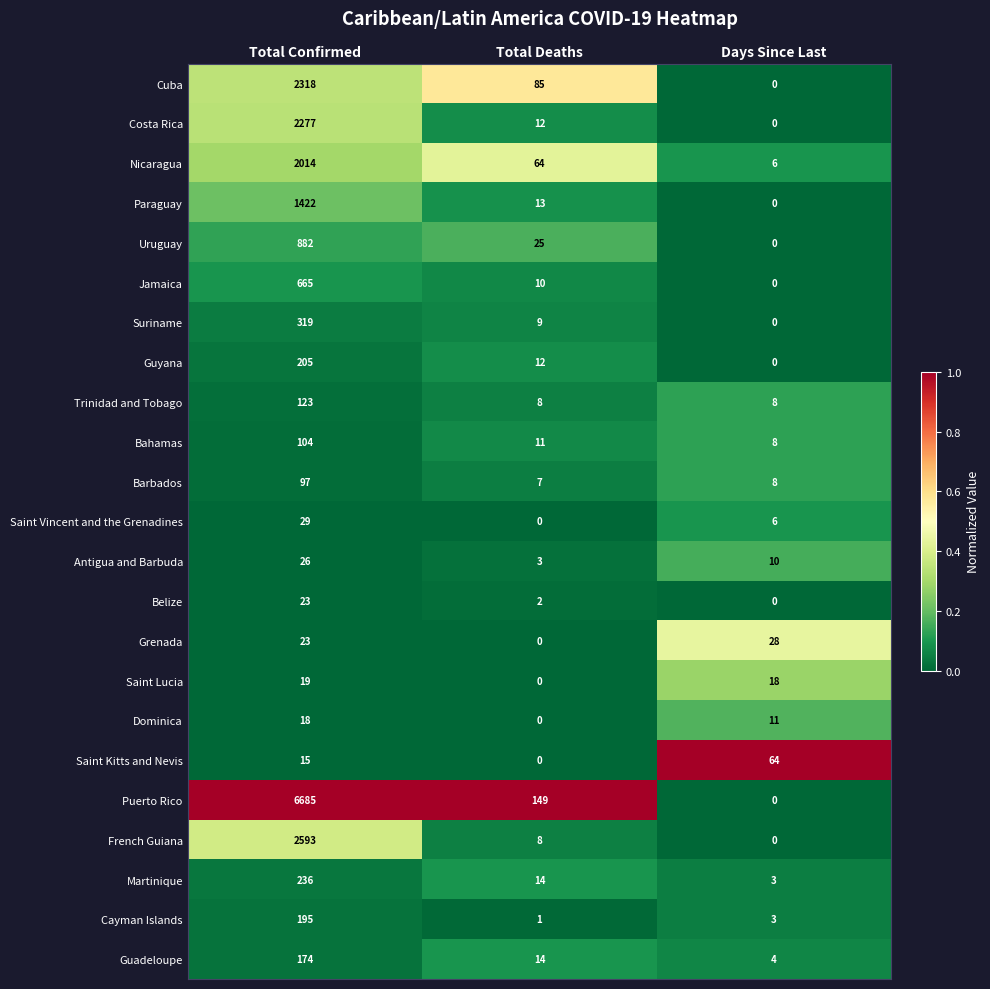

What is the total value across all series at Days Since Last?

177